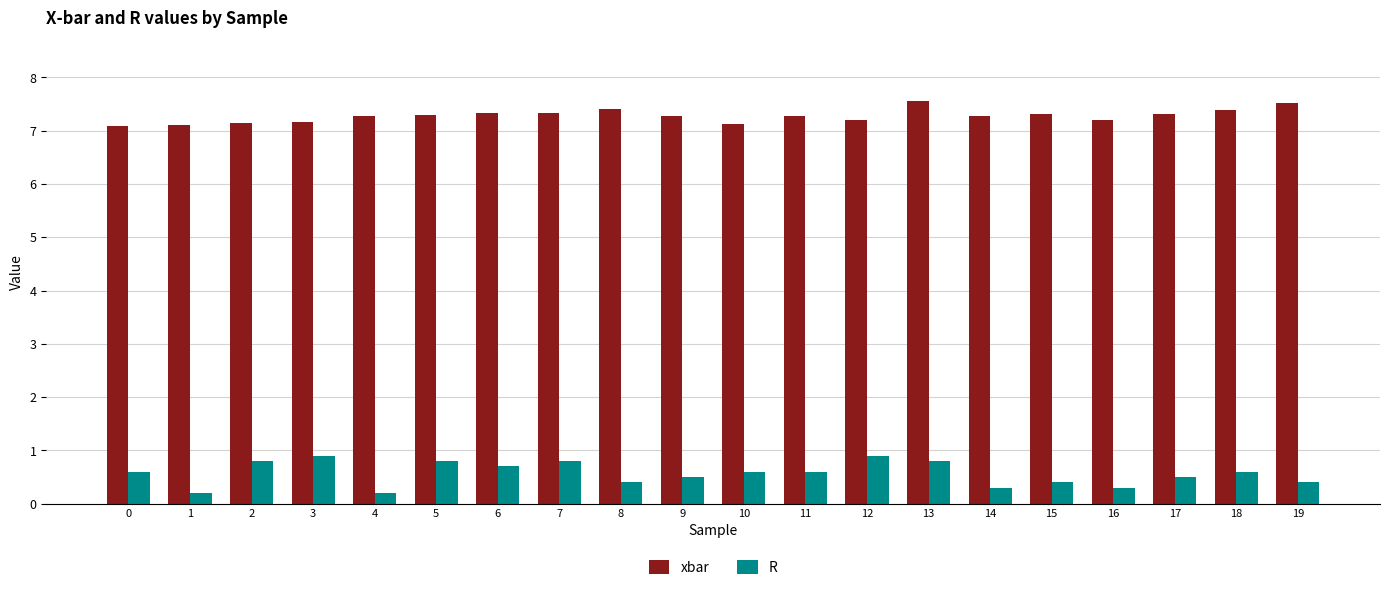

What is the sum of all xbar values?

145.6